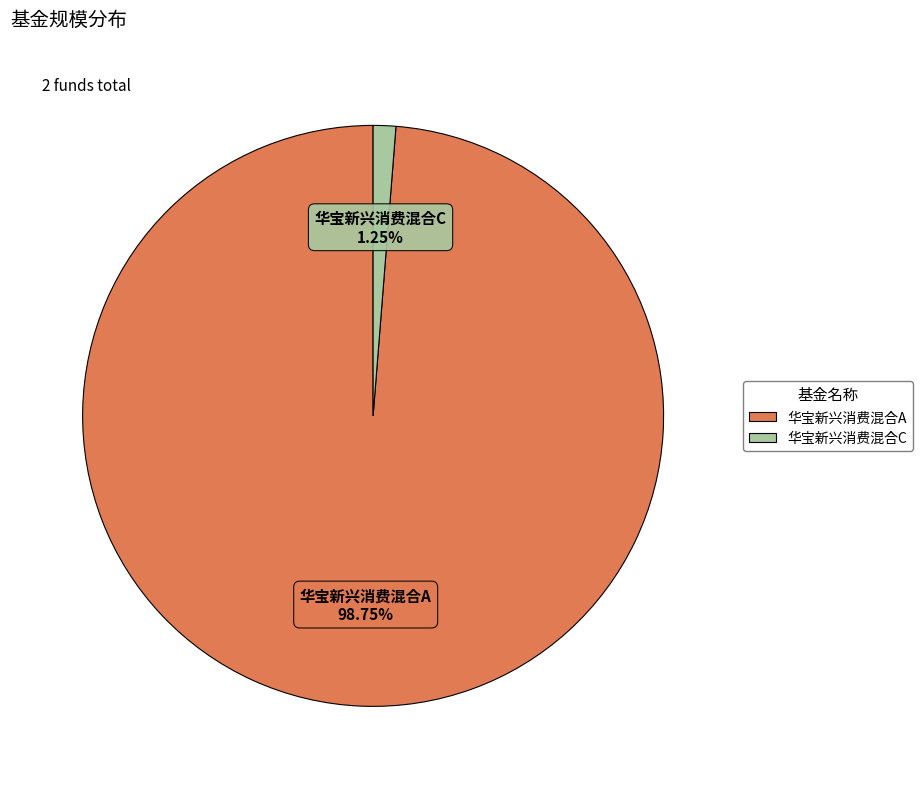

How many segments does this pie chart have?

2